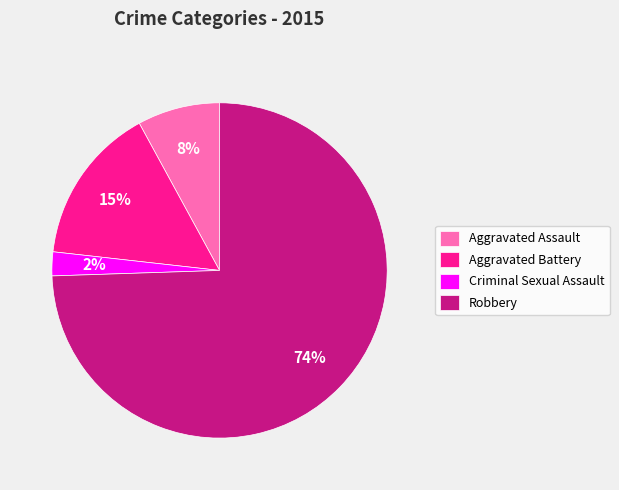

Is it true that Aggravated Assault is 8% of the pie?

True